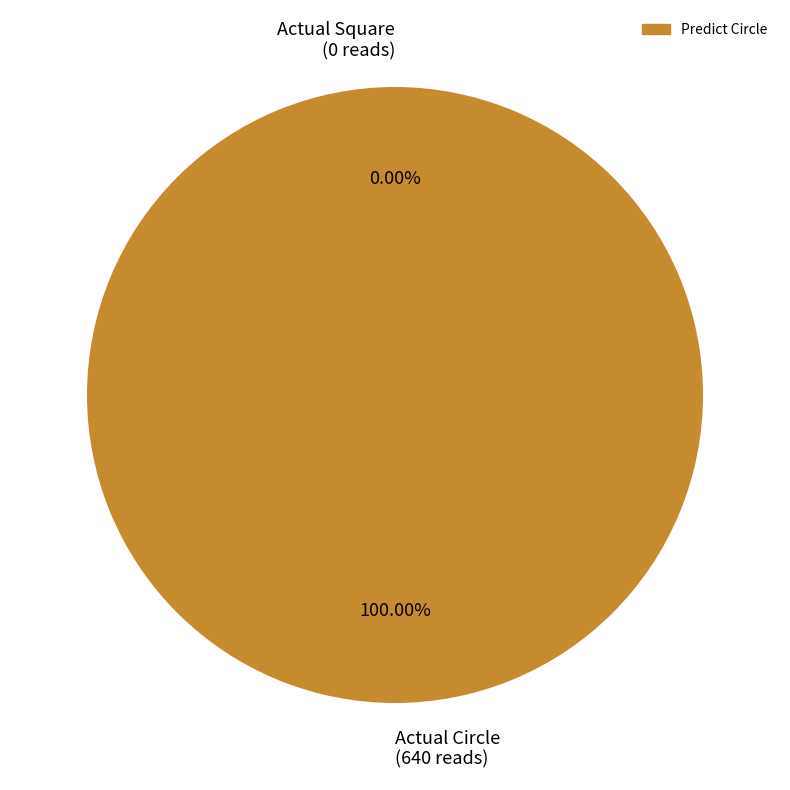

How many slices are in this pie chart?

2